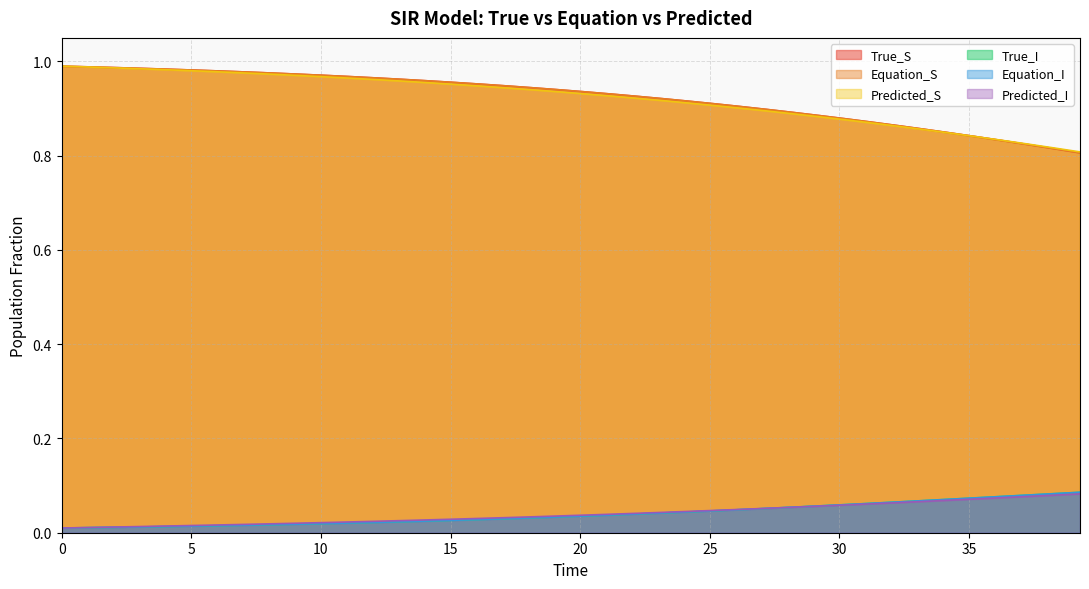

True or false: Predicted_I and Equation_S intersect in this chart.

False